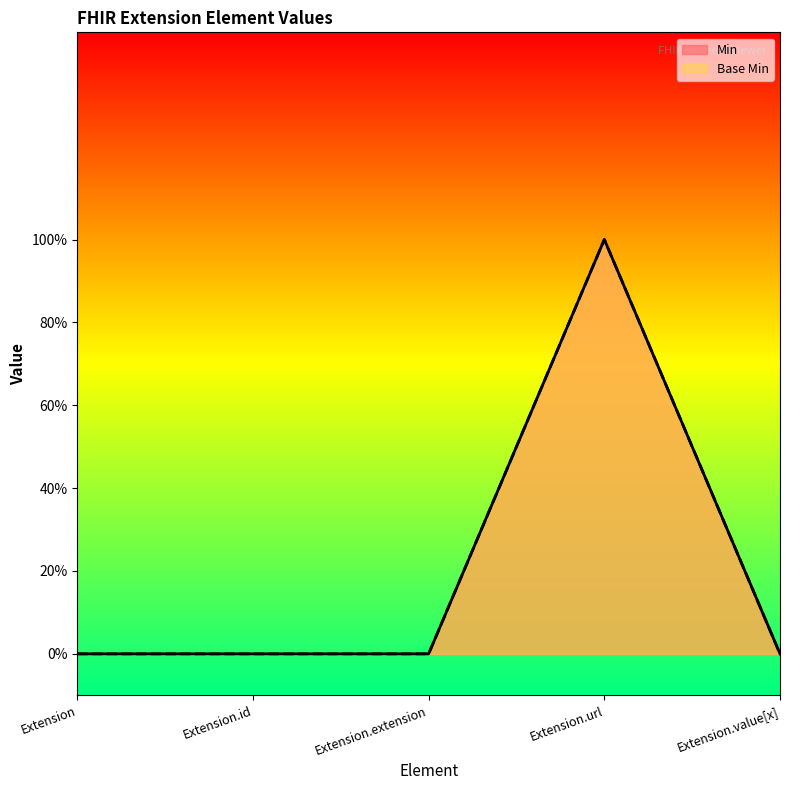

At Extension, list the series in order from smallest to largest.

Min, Base Min